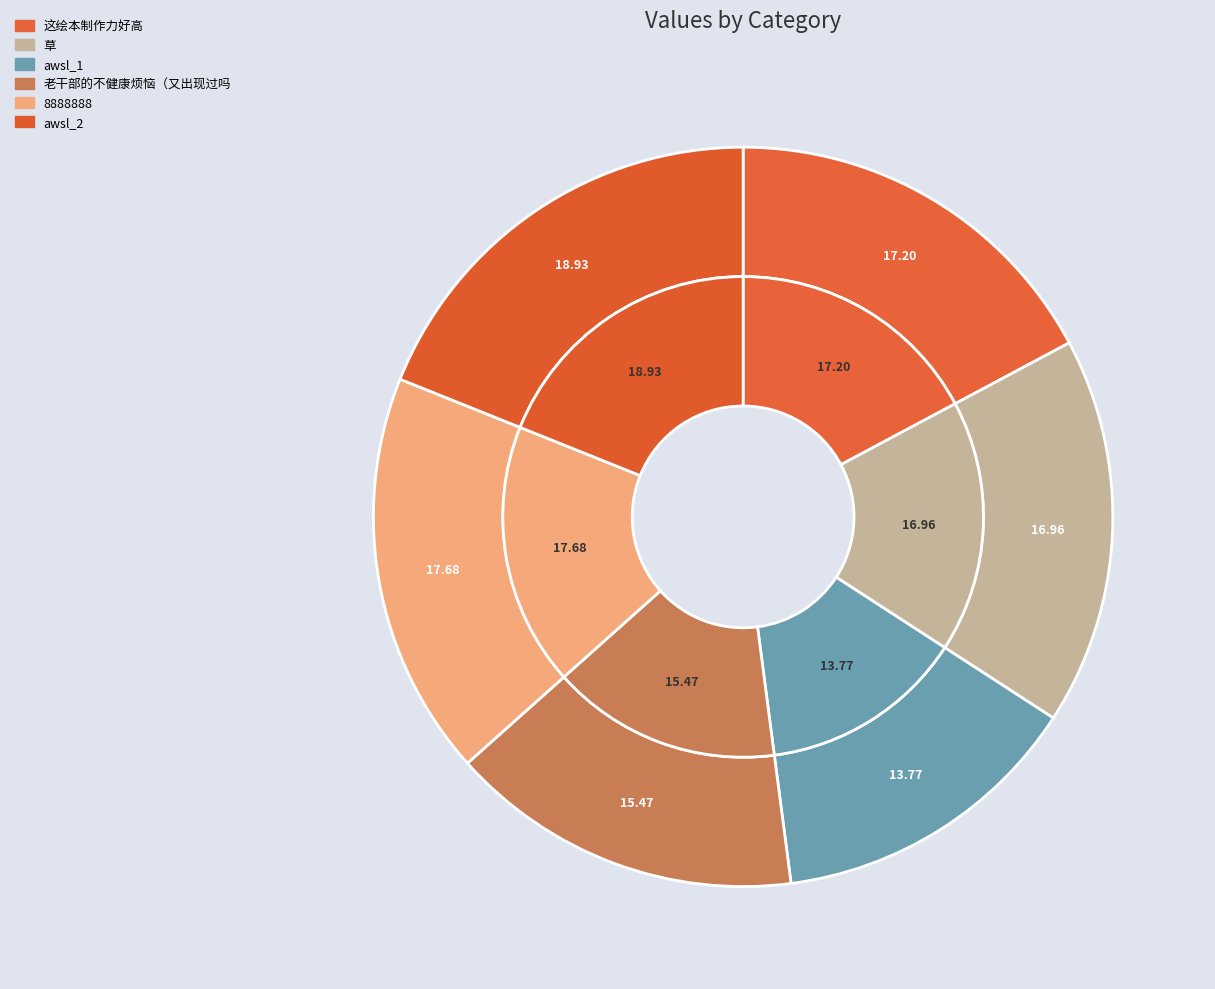

What percentage do awsl_1 and 草 together represent?

30.7%